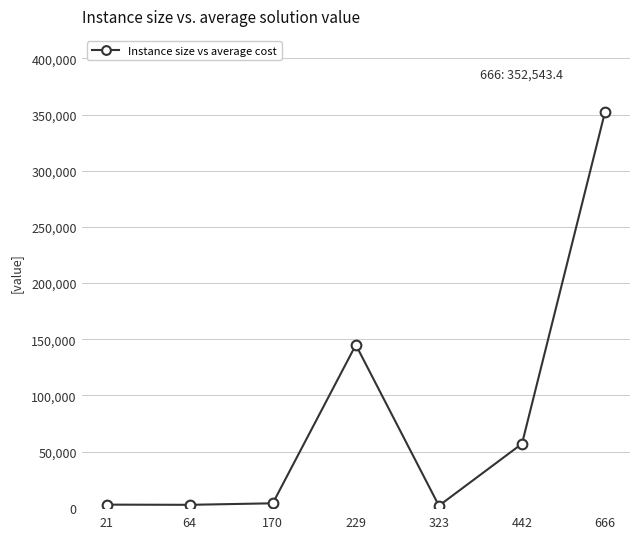

What is the value of the 7th point from the left?

352543.4